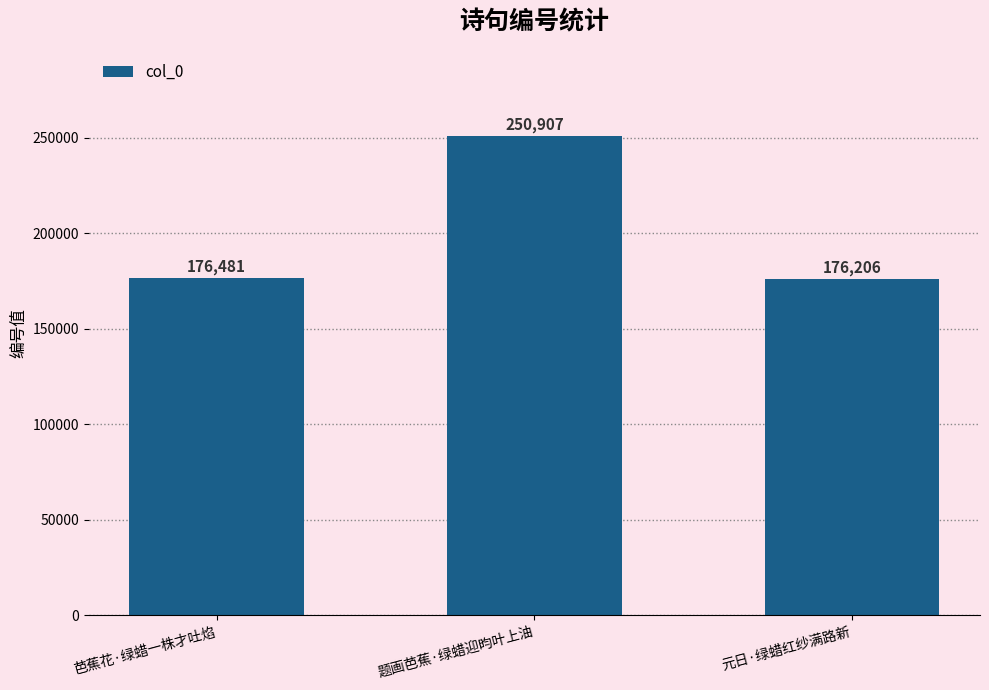

What is the greatest value displayed?

250907